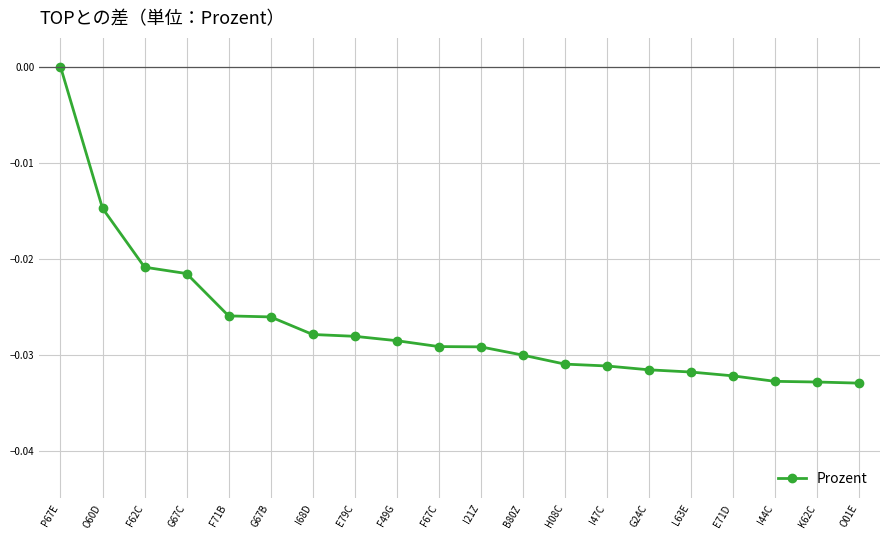

Does the chart display data point markers on the line(s)?

Yes